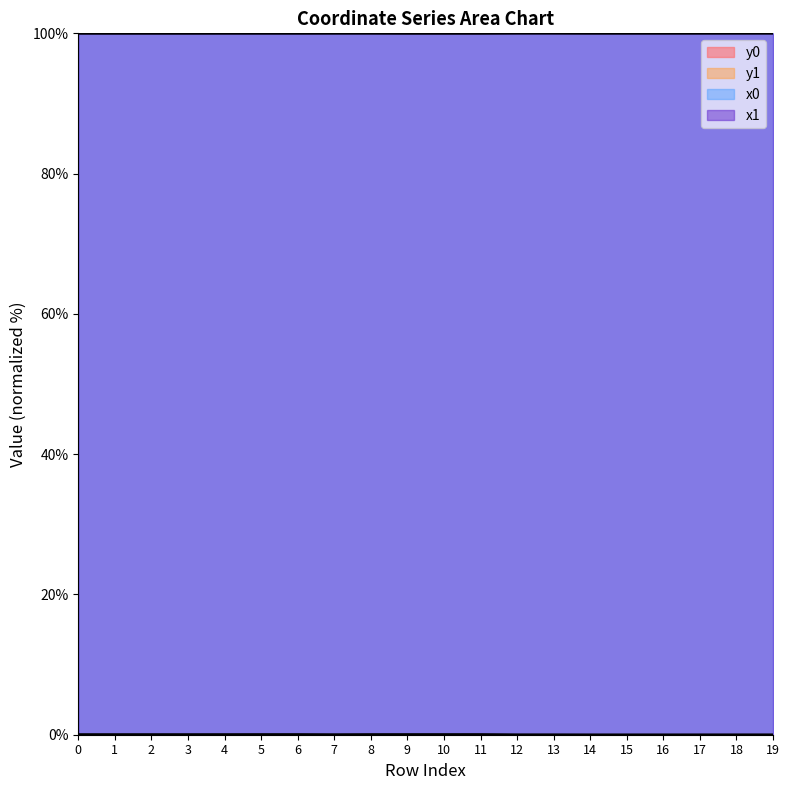

Reading left to right, transcribe all the data shown in this chart.

x0: 100.0	100.0	100.0	100.0	100.0	100.0	100.0	100.0	100.0	100.0	100.0	100.0	100.0	100.0	100.0	100.0	100.0	100.0	100.0	100.0
y0: 0.0	0.0	0.0	0.0	0.0	0.0	0.0	0.0	0.0	0.0	0.0	0.0	0.0	0.0	0.0	0.0	0.0	0.0	0.0	0.0
x1: 100.0	100.0	100.0	100.0	100.0	100.0	100.0	100.0	100.0	100.0	100.0	100.0	100.0	100.0	100.0	100.0	100.0	100.0	100.0	100.0
y1: 0.0	0.0	0.0	0.0	0.0	0.0	0.0	0.0	0.0	0.0	0.0	0.0	0.0	0.0	0.0	0.0	0.0	0.0	0.0	0.0